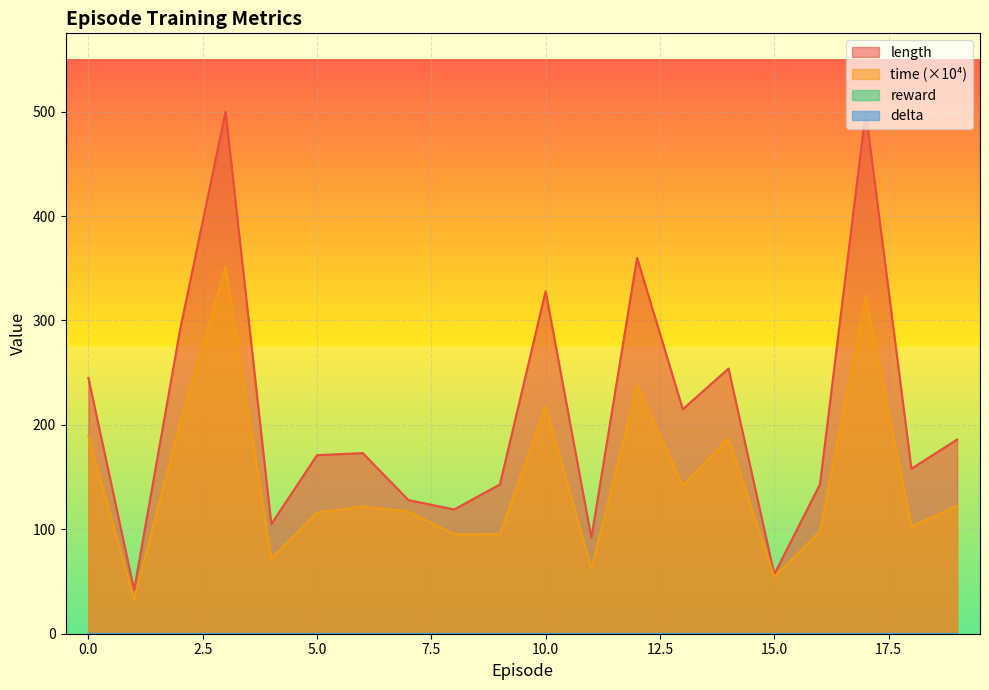

True or false: time and length cross at least once.

False